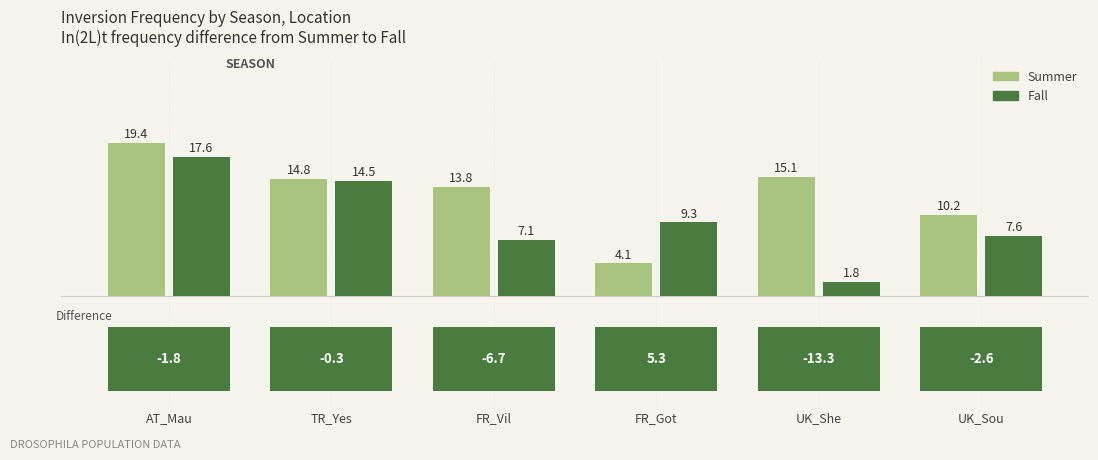

True or false: Fall has a value of 7.6 at UK_Sou.

True